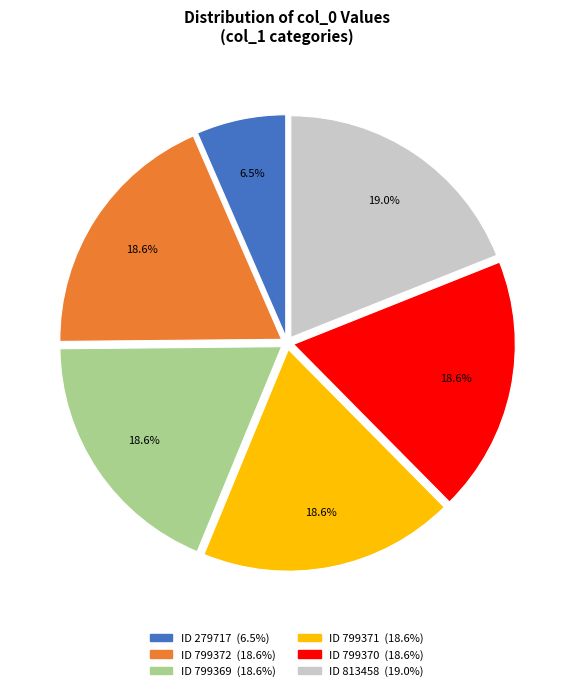

Is there a majority slice in this chart?

No